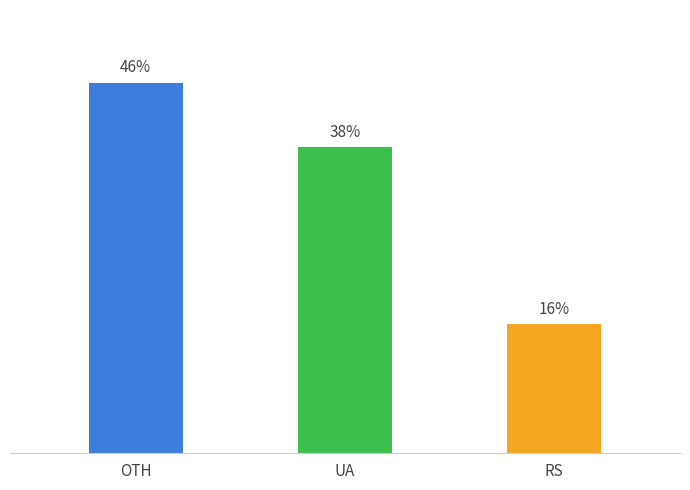

What is the label of the 1st bar from the right?

RS